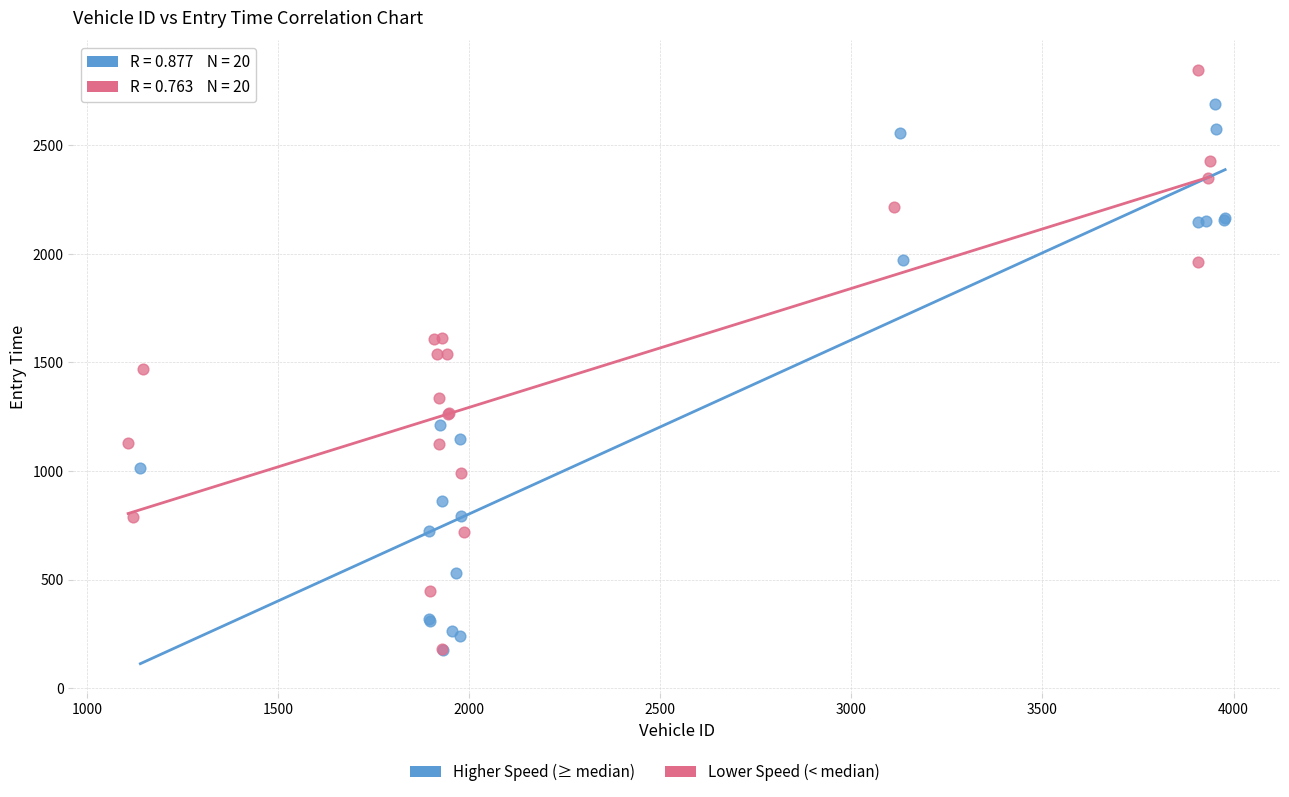

Which series has the largest Y range (max minus min)?

Lower Speed (< median)